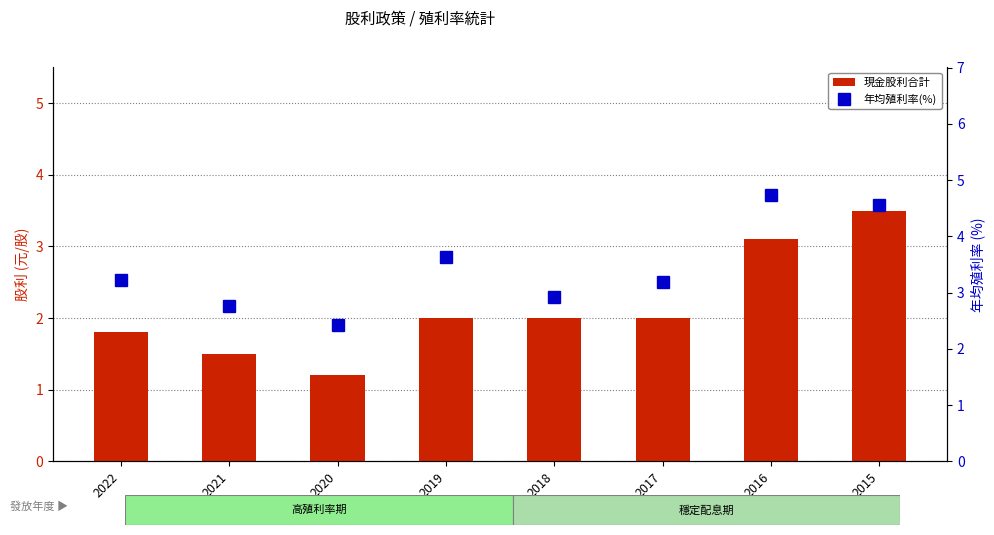

Is the value of 現金股利合計 at 2021 greater than the value of 年均殖利率(%) at 2022?

No